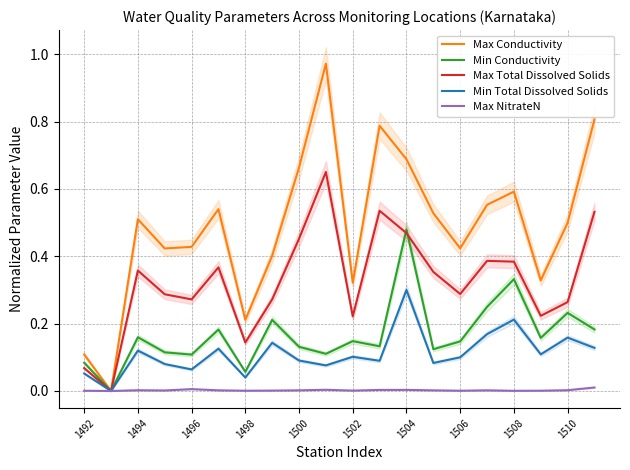

What is the highest value of the Max Total Dissolved Solids series?

0.7